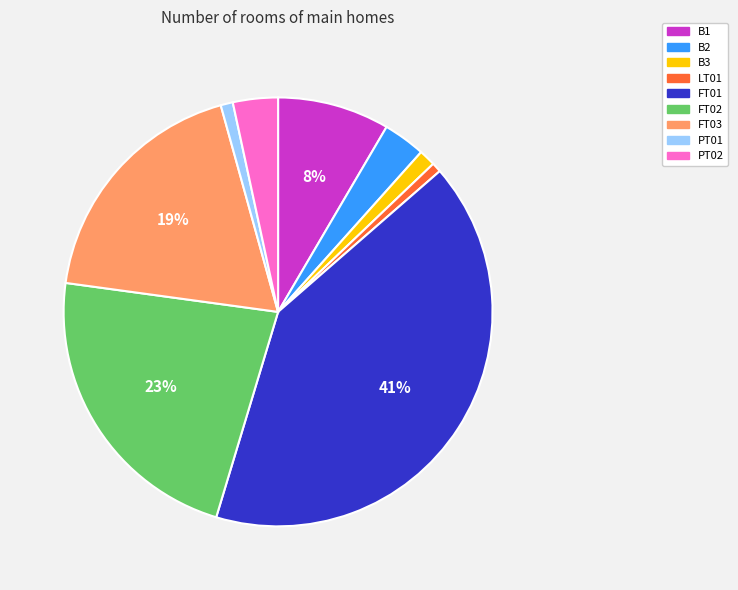

To the nearest percent, what is the combined percentage of B3 and PT01?

2%